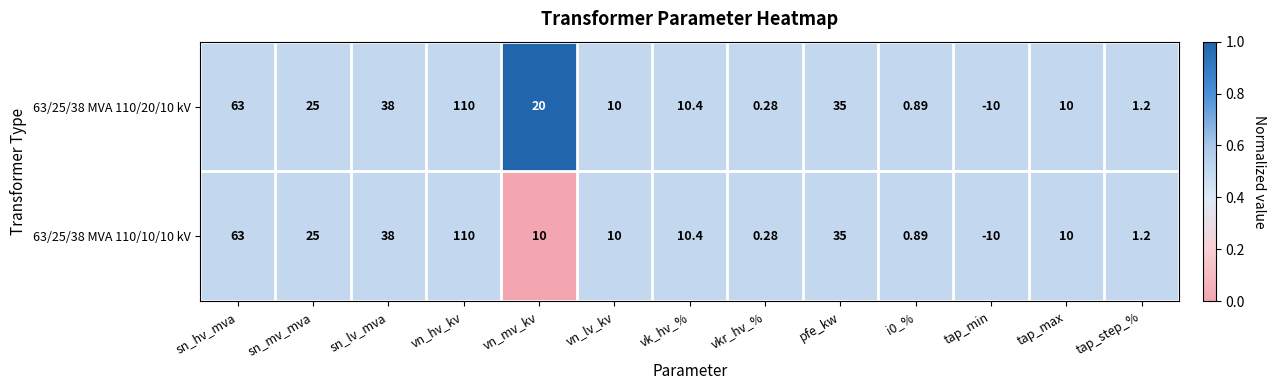

At how many categories does at least one series exceed 0?

12